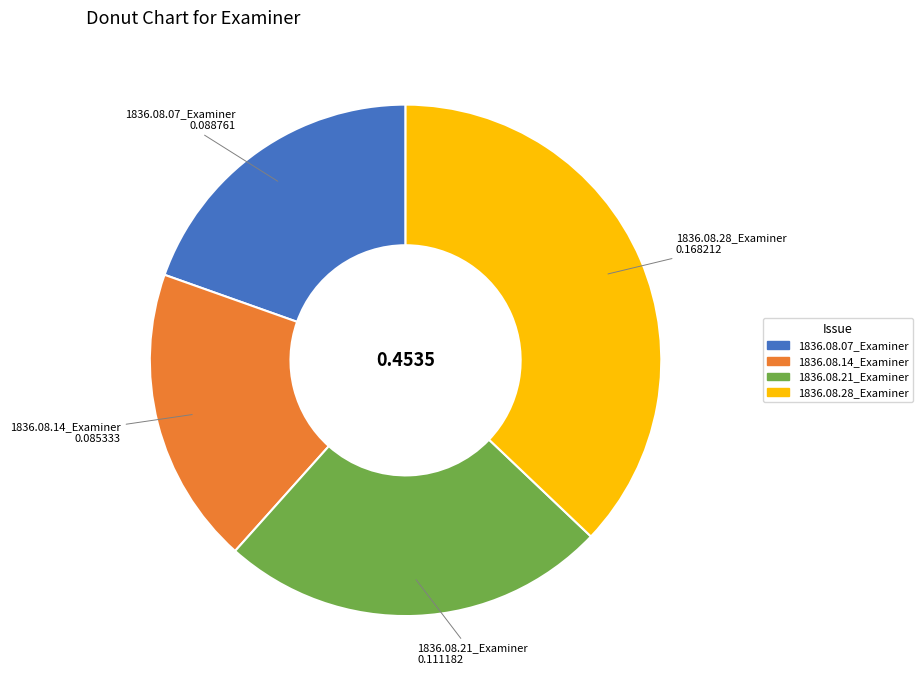

Rank the categories by value from lowest to highest.

1836.08.14_Examiner, 1836.08.07_Examiner, 1836.08.21_Examiner, 1836.08.28_Examiner